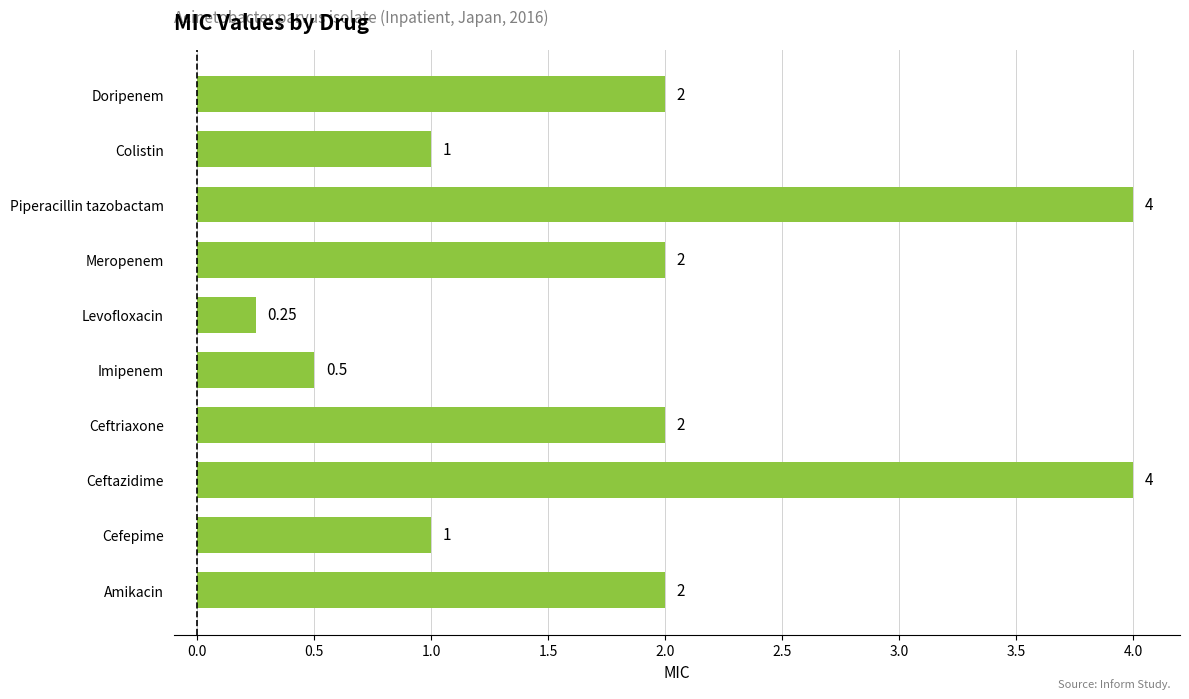

At which category does the chart reach its minimum across all series?

Levofloxacin